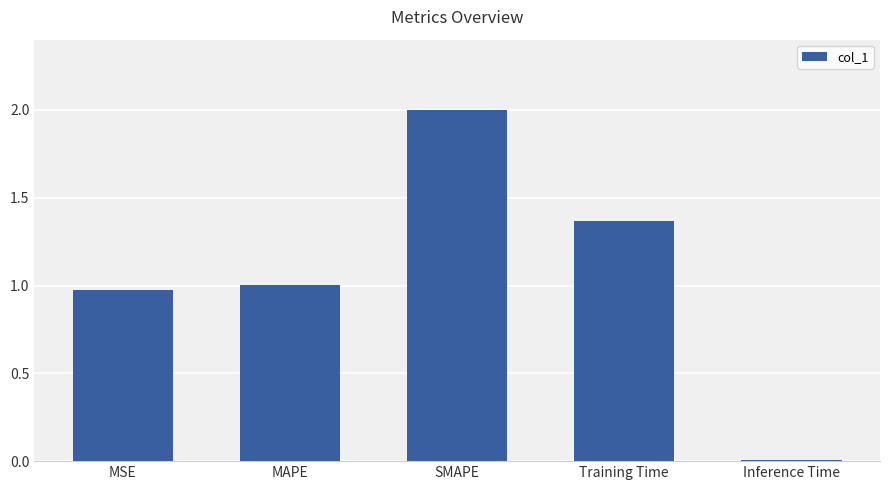

What is the label of the 2nd bar from the right?

Training Time